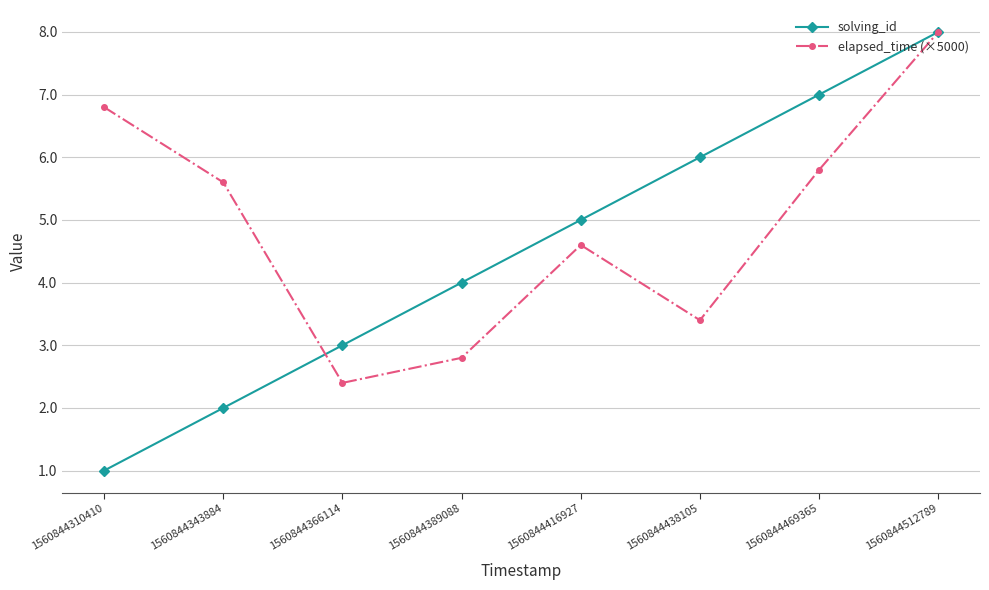

Reading left to right, extract all data points from this chart.

solving_id: 1560844310410=1.0	1560844343884=2.0	1560844366114=3.0	1560844389088=4.0	1560844416927=5.0	1560844438105=6.0	1560844469365=7.0	1560844512789=8.0
elapsed_time (×5000): 1560844310410=6.8	1560844343884=5.6	1560844366114=2.4	1560844389088=2.8	1560844416927=4.6	1560844438105=3.4	1560844469365=5.8	1560844512789=8.0